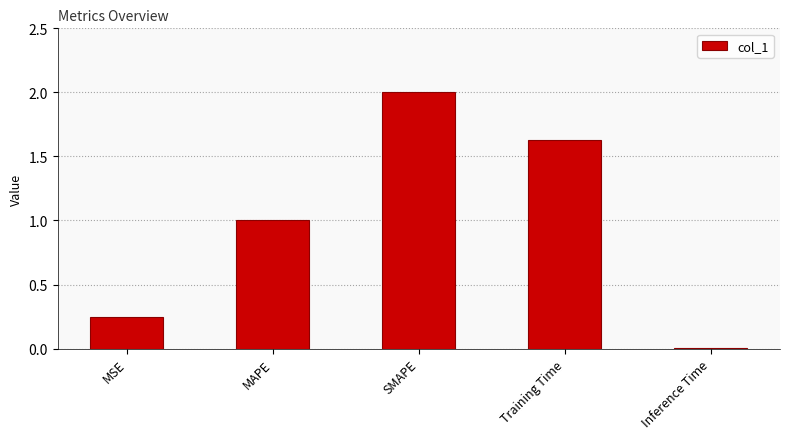

Between MSE and SMAPE, which is larger?

SMAPE